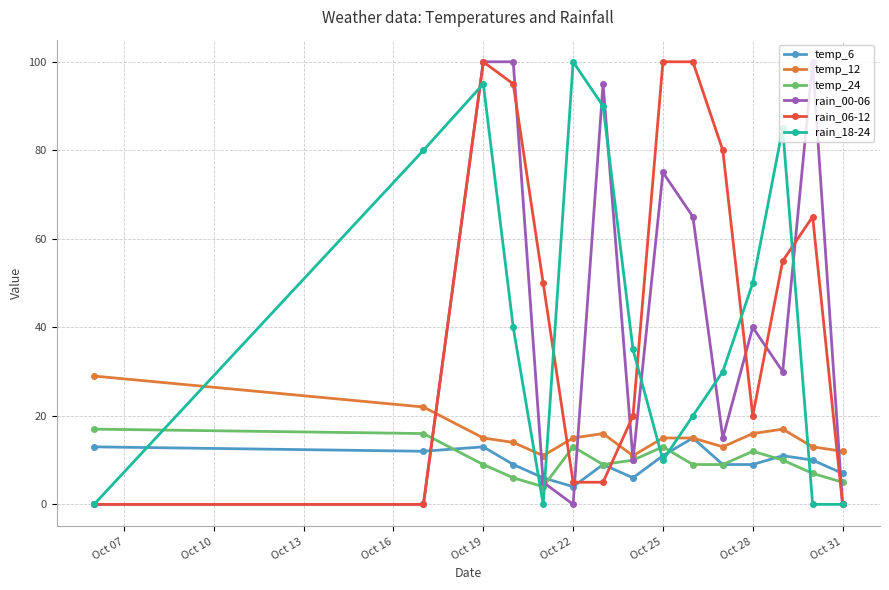

Reading right to left, extract all data points from this chart.

temp_6: 7	10	11	9	9	15	11	6	9	4	6	9	13	12	13
temp_12: 12	13	17	16	13	15	15	11	16	15	11	14	15	22	29
temp_24: 5	7	10	12	9	9	13	10	9	13	4	6	9	16	17
rain_00-06: 0	100	30	40	15	65	75	10	95	0	5	100	100	0	0
rain_06-12: 0	65	55	20	80	100	100	20	5	5	50	95	100	0	0
rain_18-24: 0	0	85	50	30	20	10	35	90	100	0	40	95	80	0